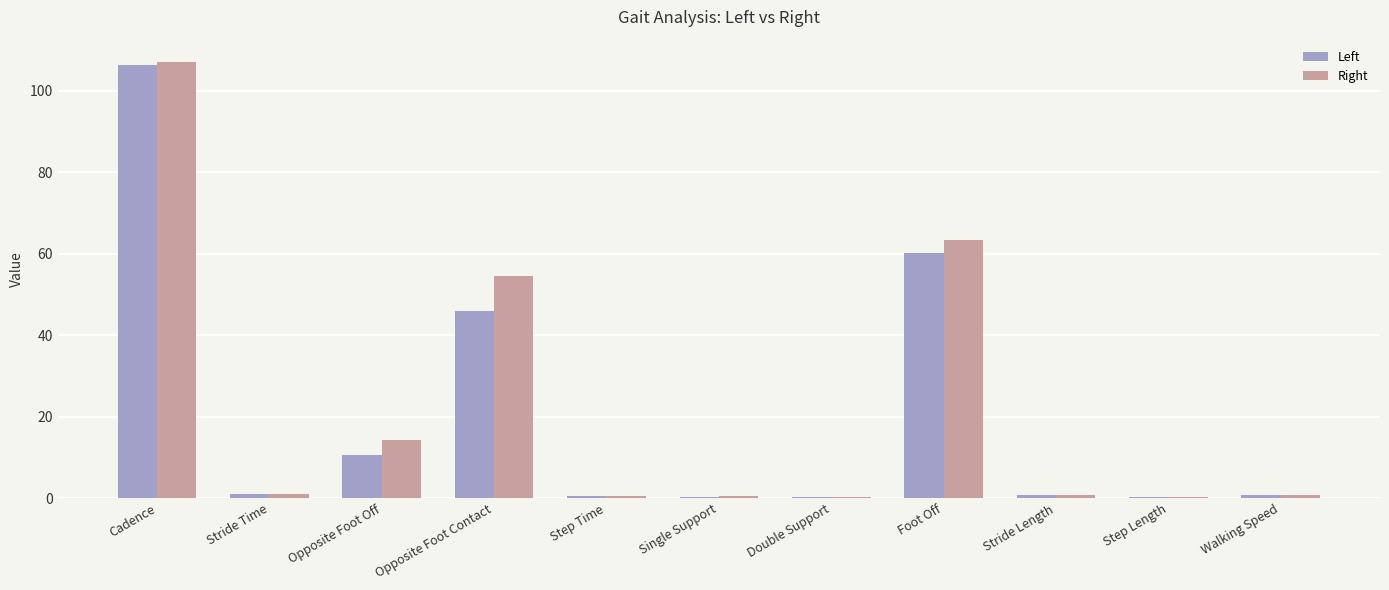

What is the average value of the Left series?

20.7